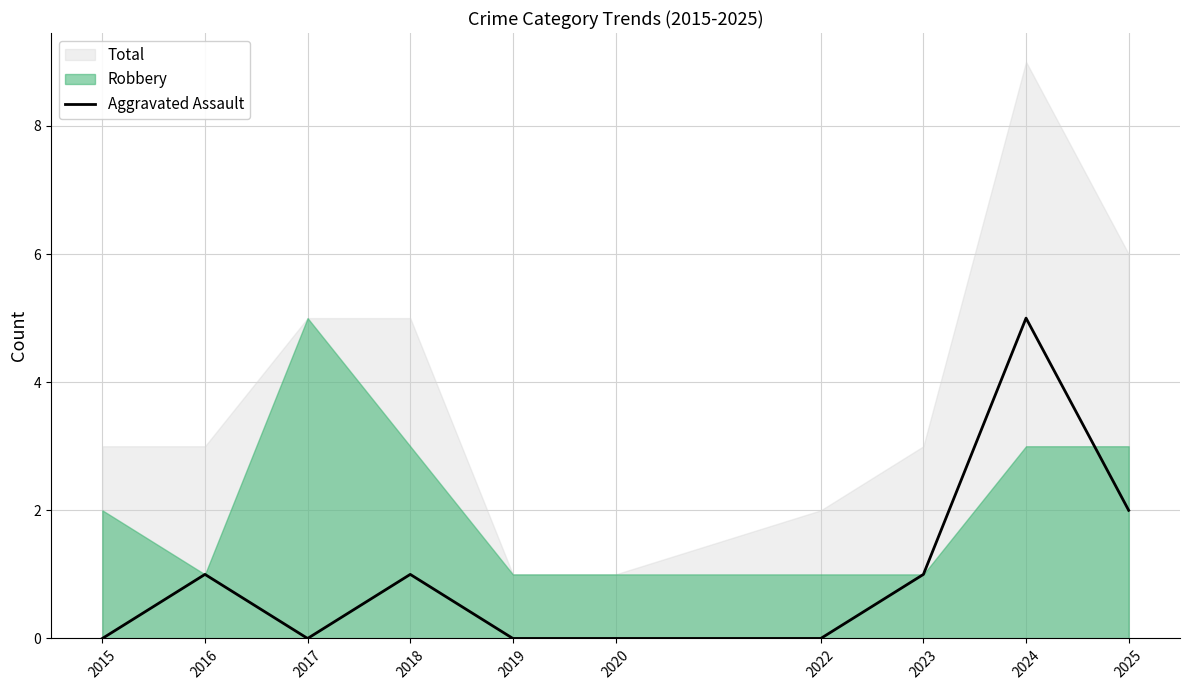

What is the average value?

1